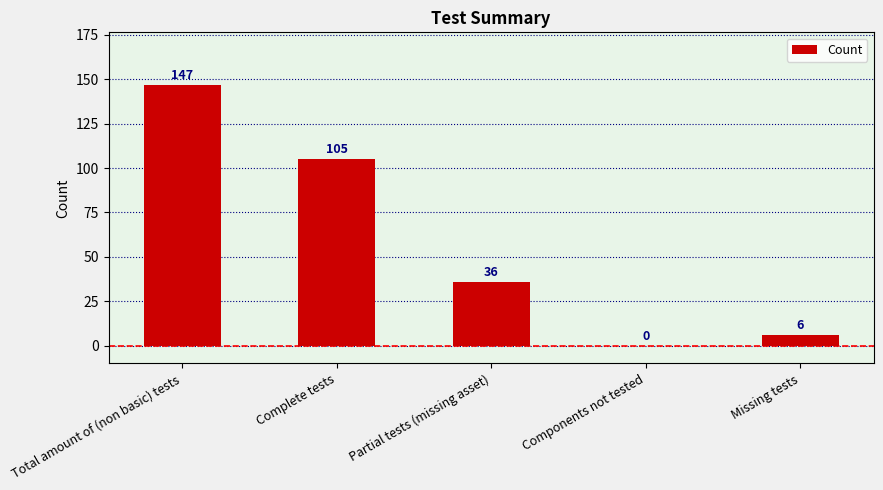

True or false: the data shows 105 at Complete tests.

True